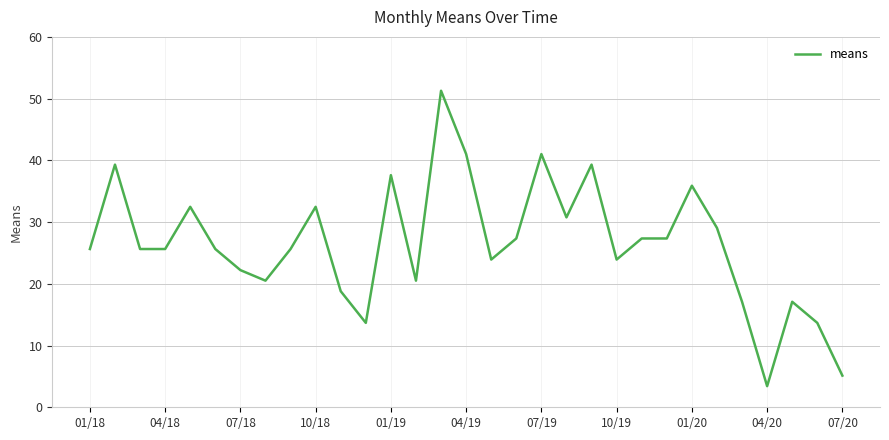

What is the difference between the maximum and minimum values?

47.9